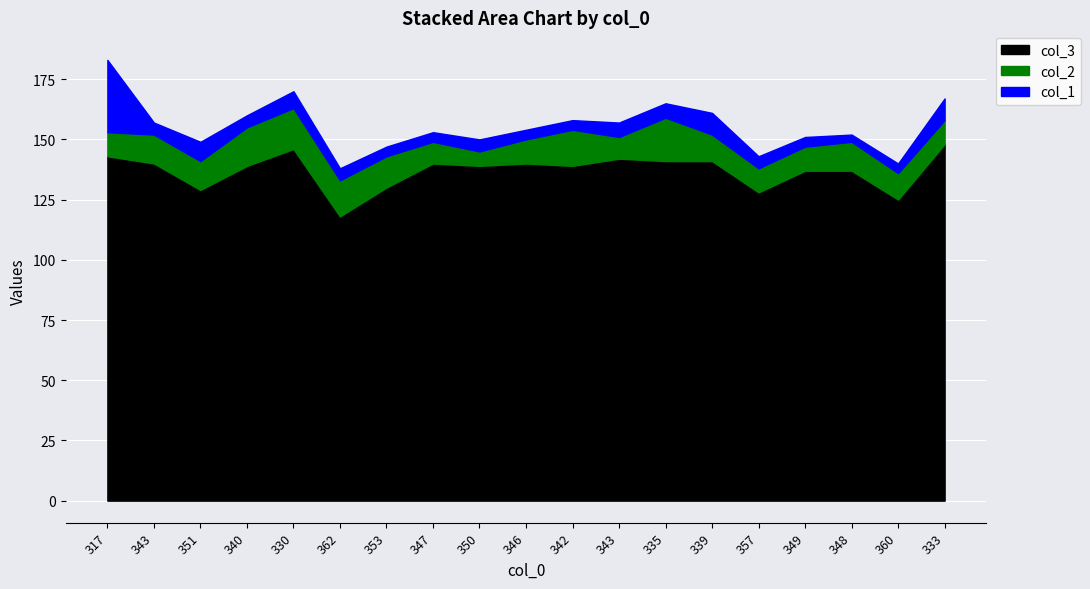

The col_1 series shows 16 at 333. True or false?

False